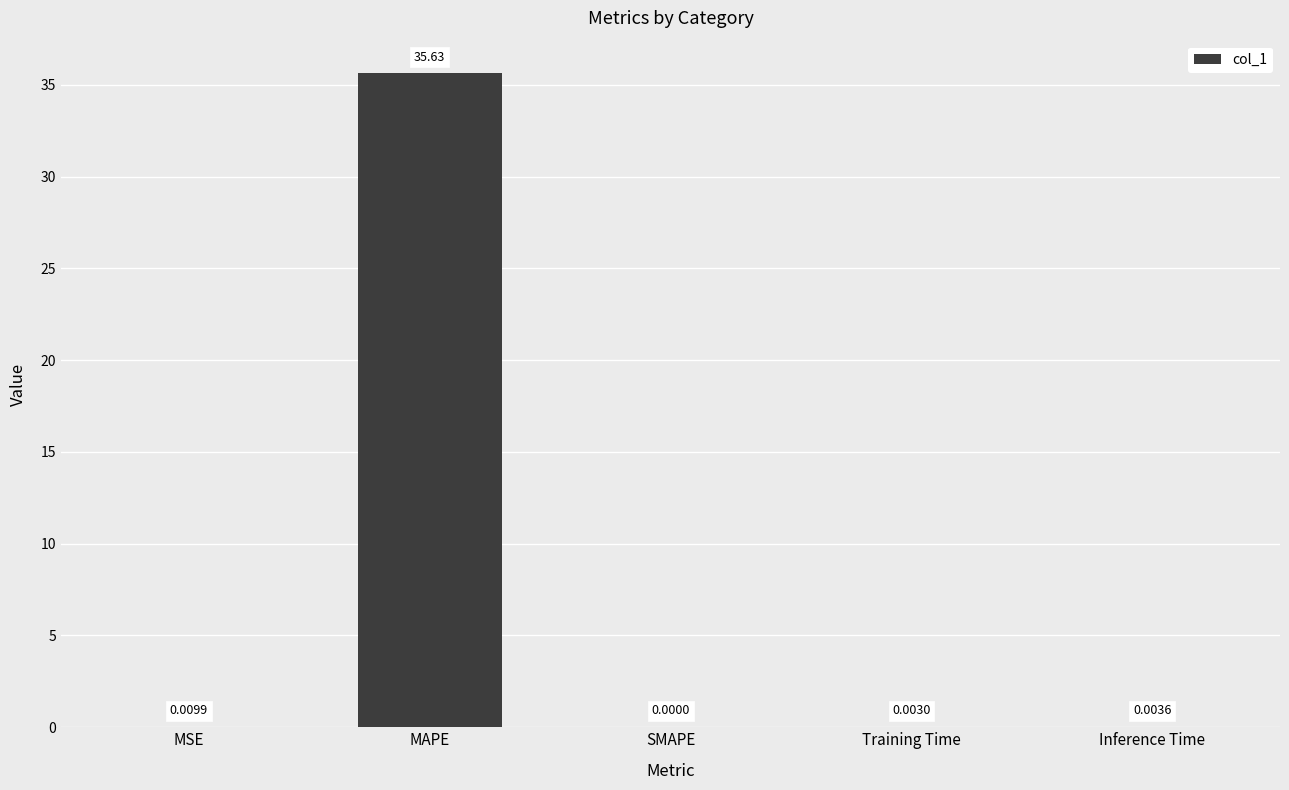

What is the maximum value shown in the chart?

35.6